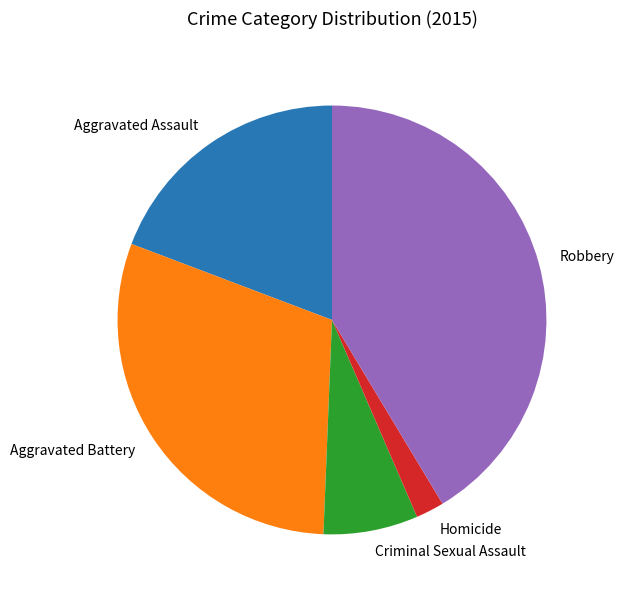

Is Aggravated Battery the majority of the pie?

No